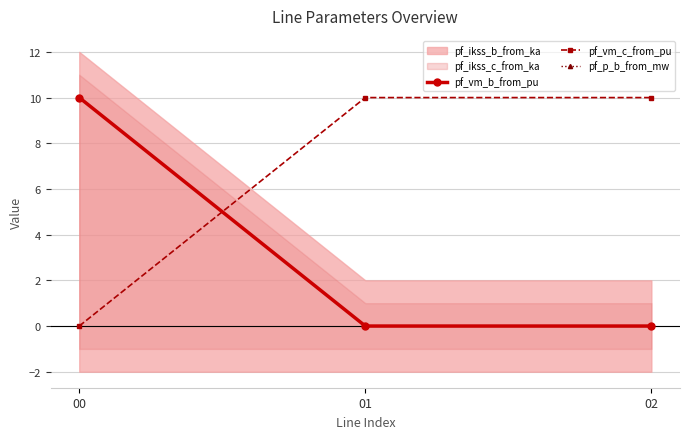

What is the sum of all pf_vm_b_from_pu values?

10.0